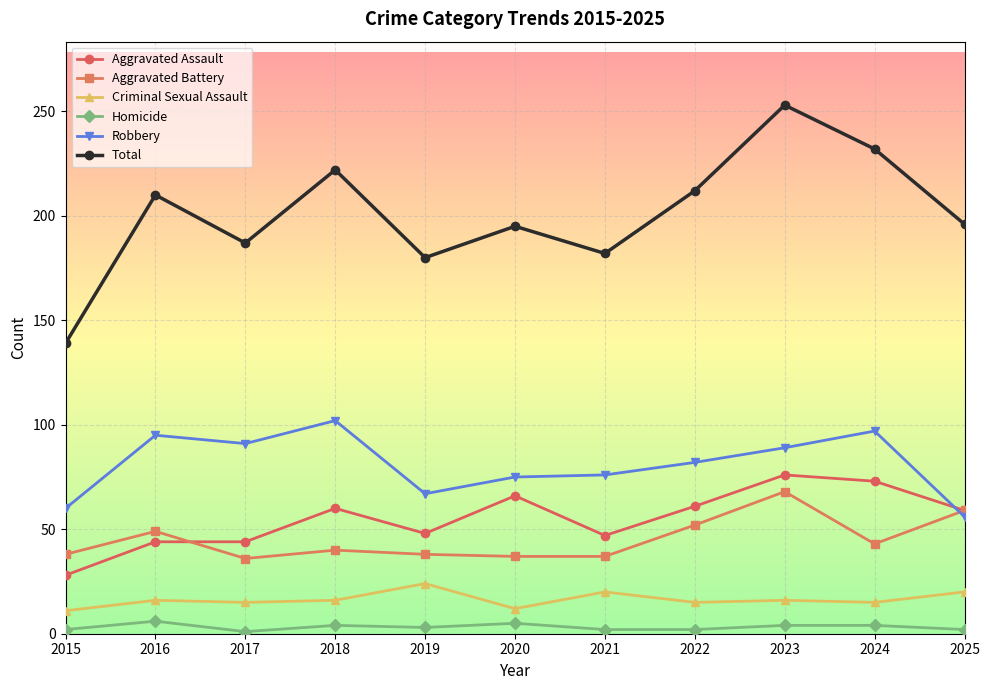

Where is the first local minimum for Homicide?

2017